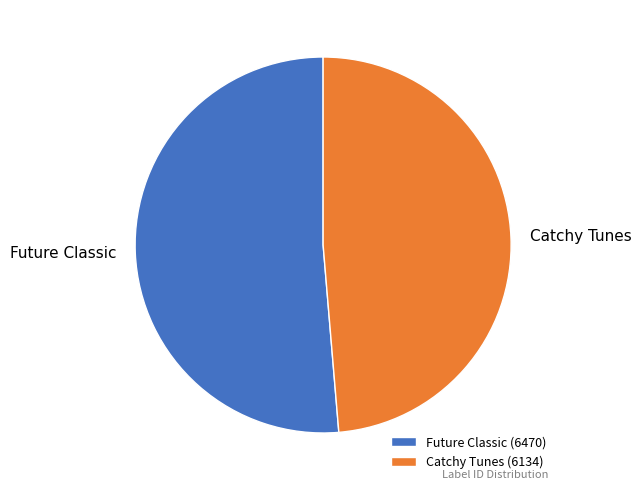

Is it true that Future Classic is 57% of the pie?

False